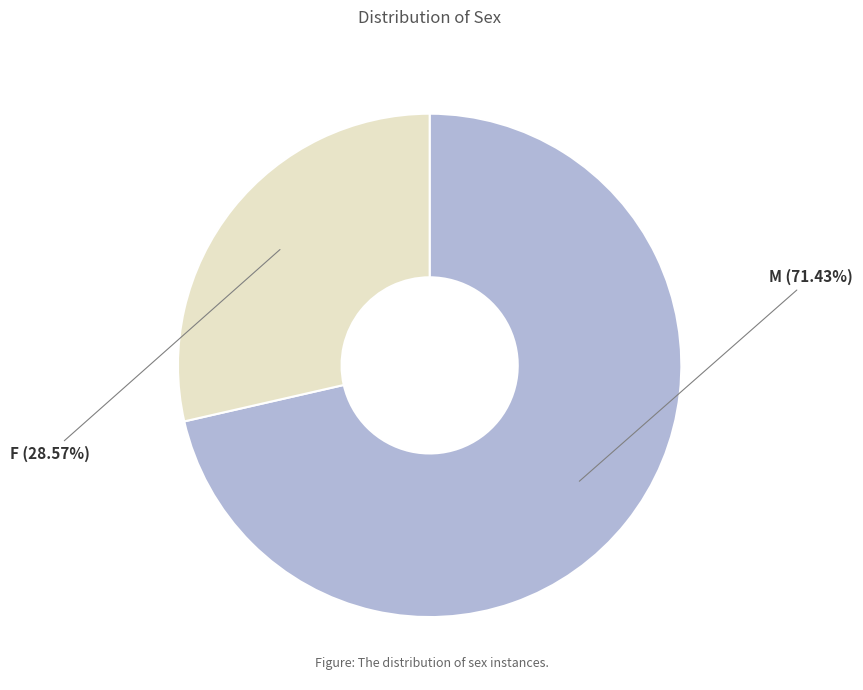

The M slice represents 57% of the pie. True or false?

False